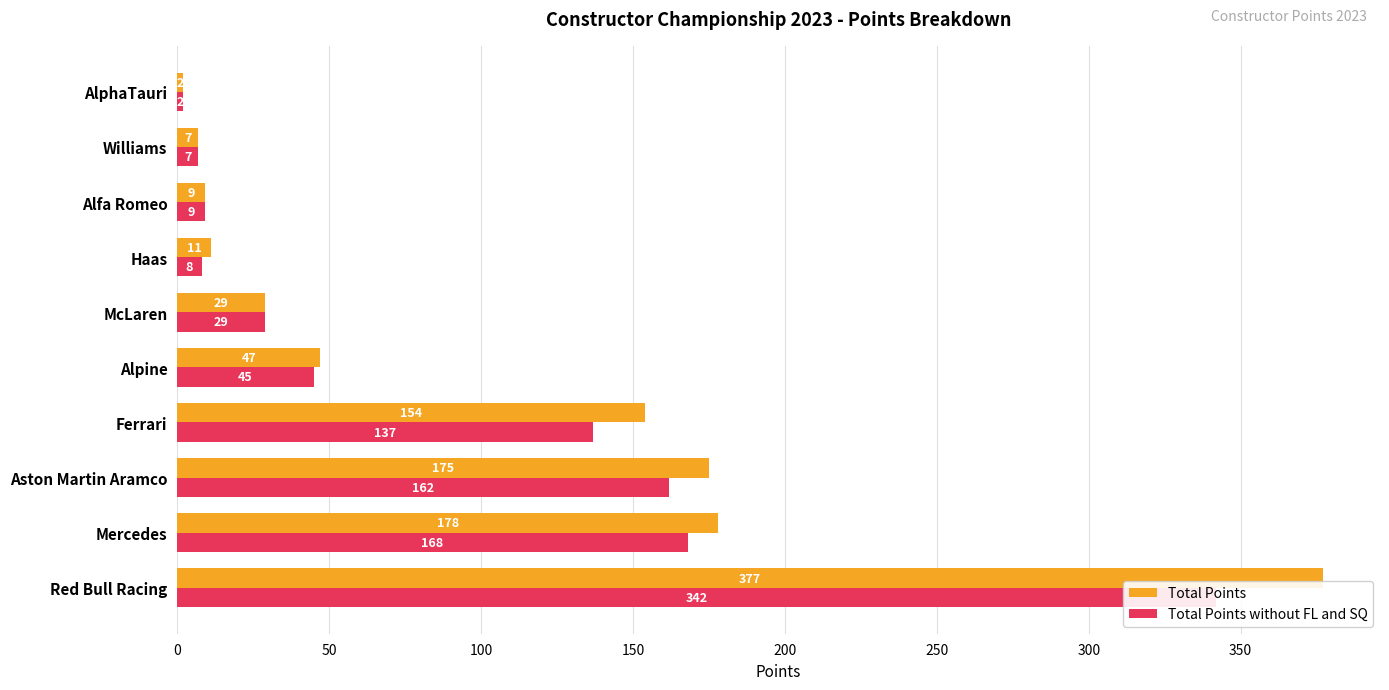

The value of Total Points without FL and SQ at Aston Martin Aramco is 162. True or false?

True